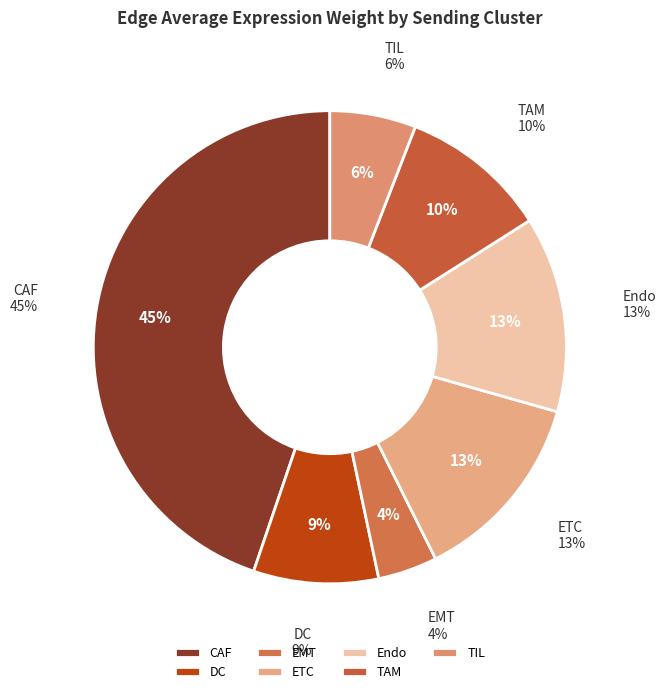

Is there a majority slice in this chart?

No